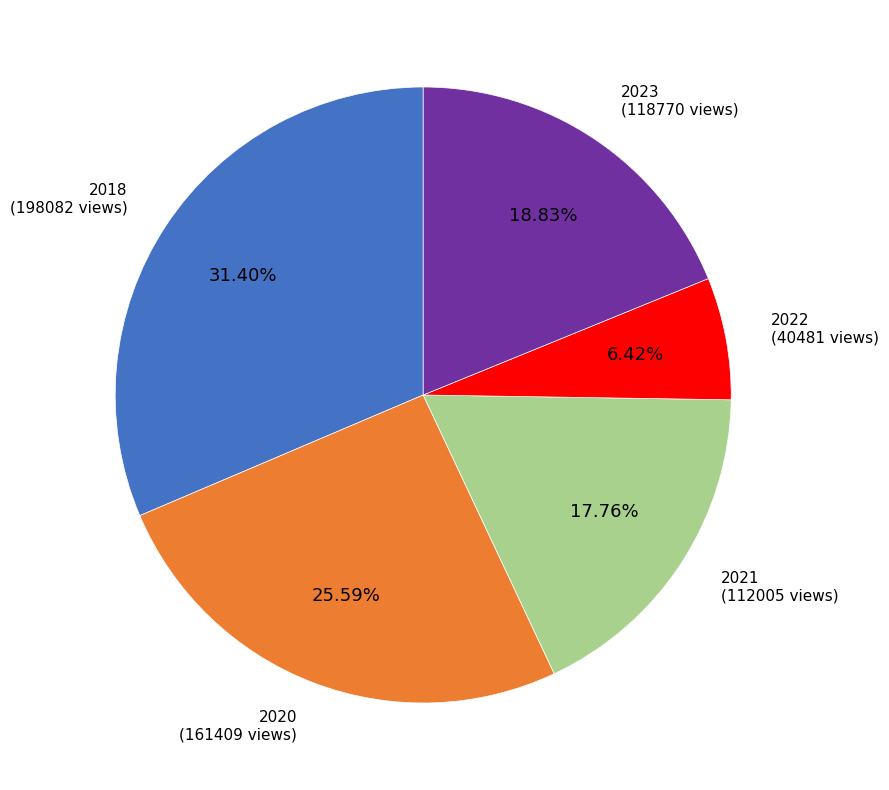

Approximately how many times larger is the value at 2021 compared to 2022?

2.8